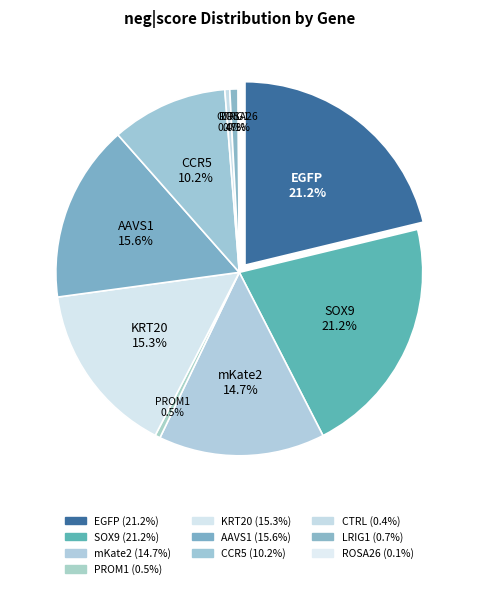

What is the smallest slice in the pie chart?

ROSA26